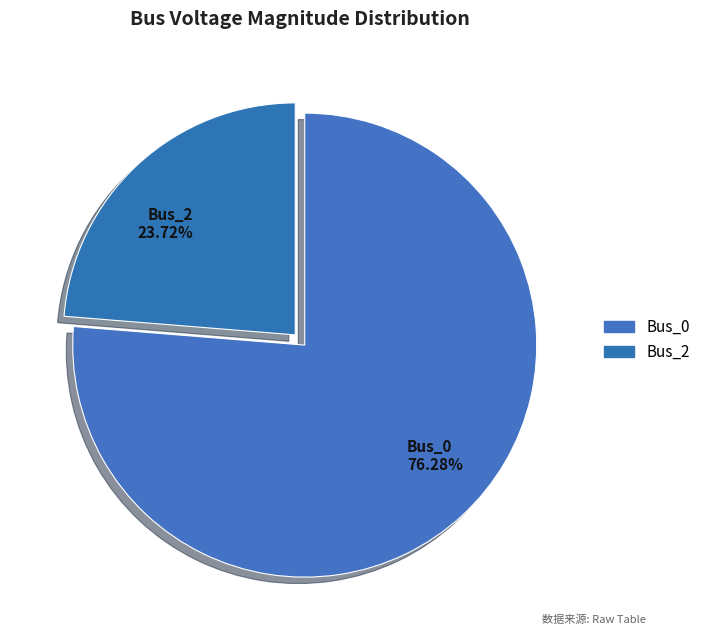

True or false: Bus_0 accounts for 76% of the total.

True